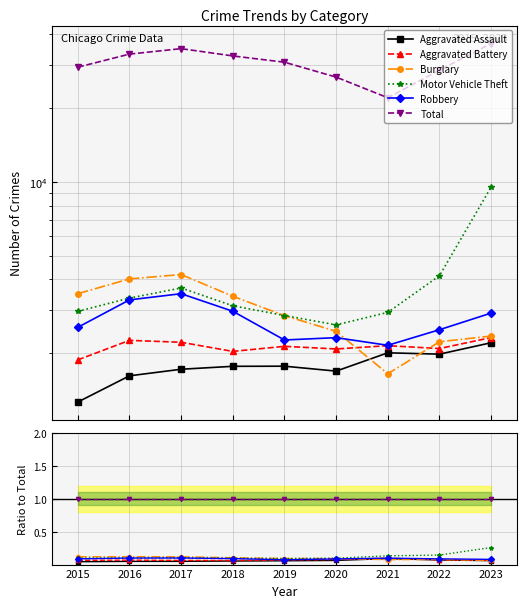

At which category does Aggravated Battery reach its first local peak?

2016